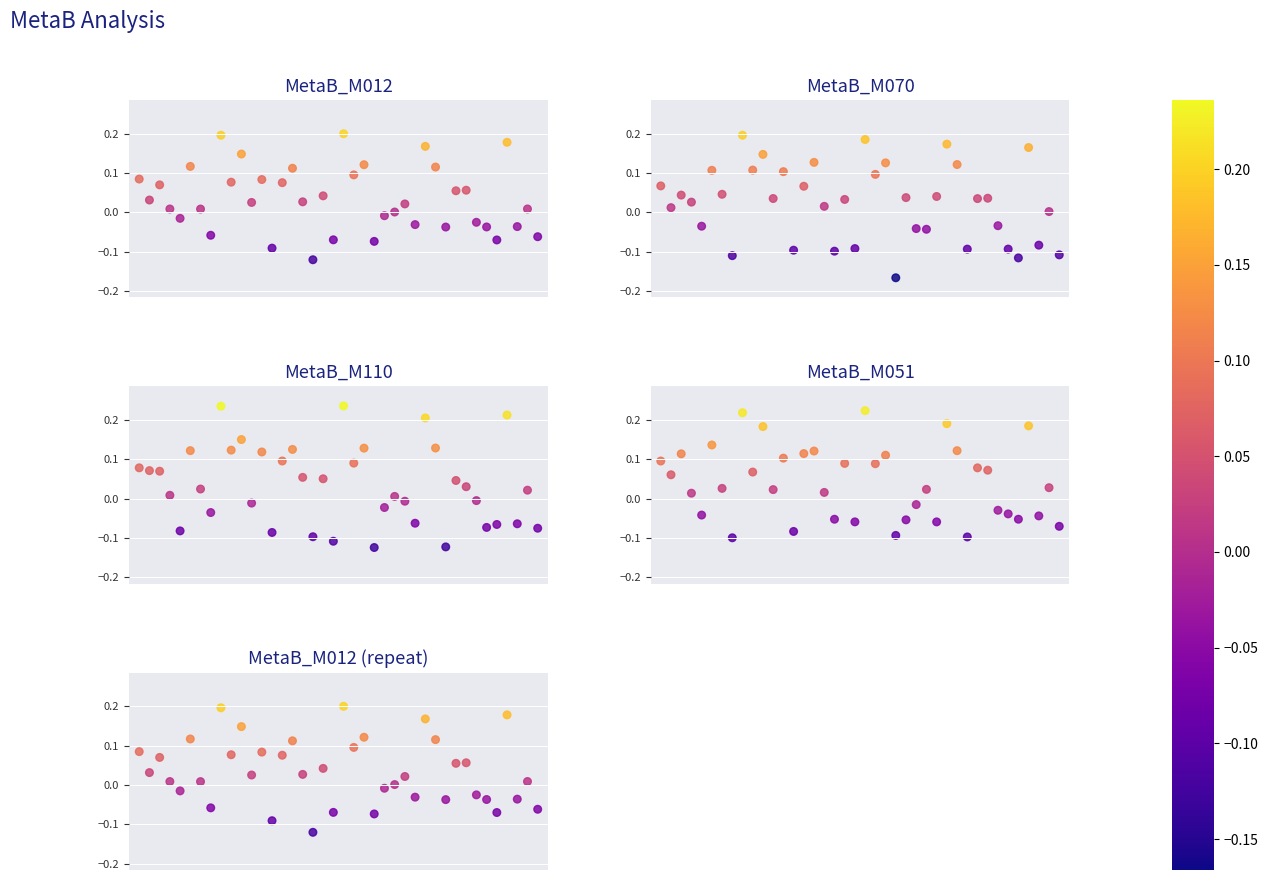

What is the difference between the maximum and minimum values in the MetaB_M012 (repeat) series?

0.3